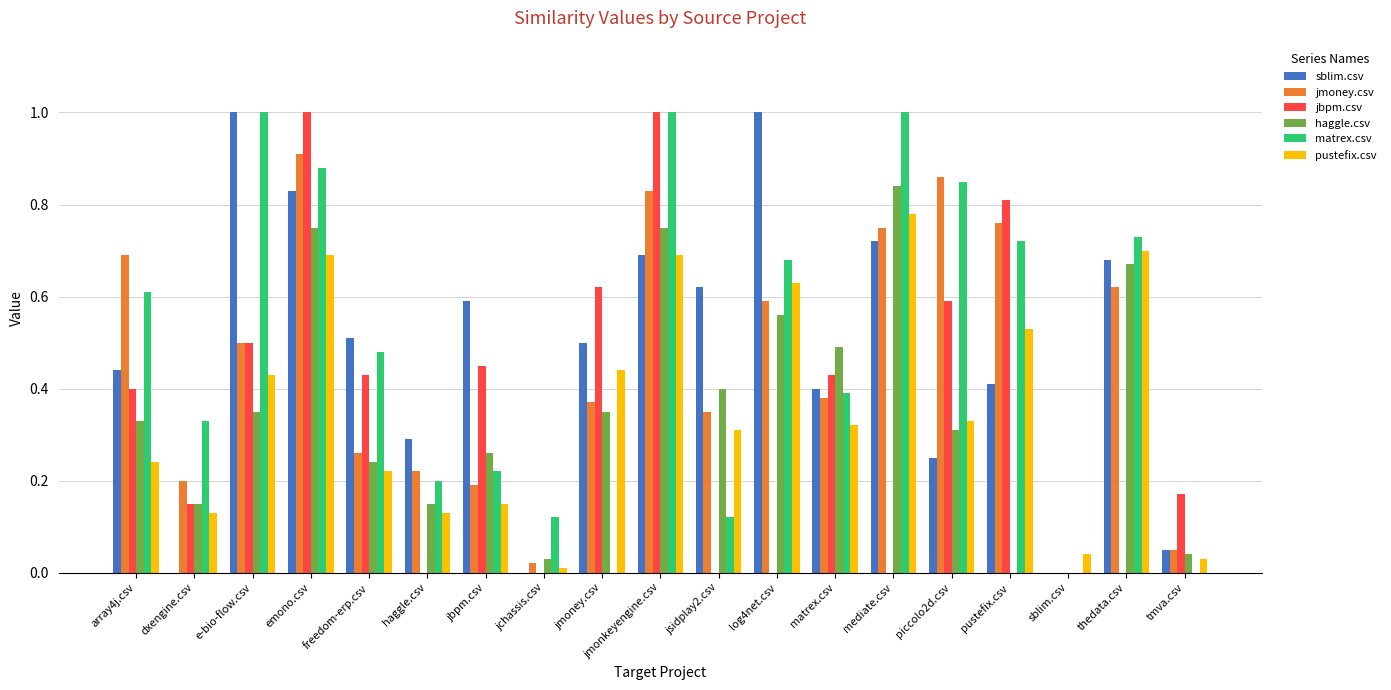

True or false: matrex.csv has a value of 0.1 at dxengine.csv.

False